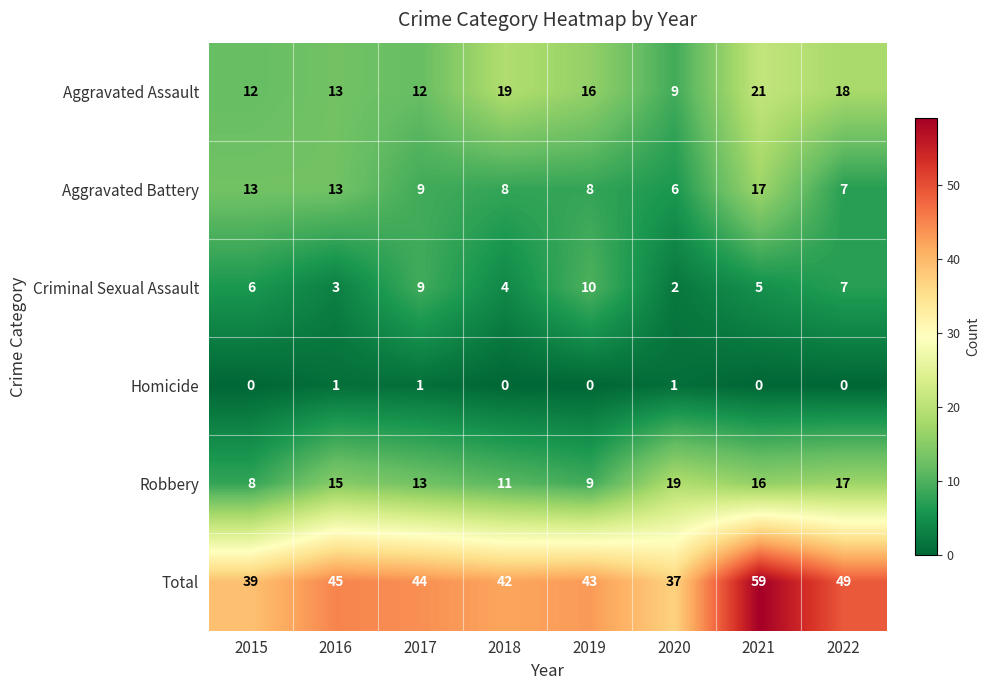

Which series has the largest range (max minus min)?

Total